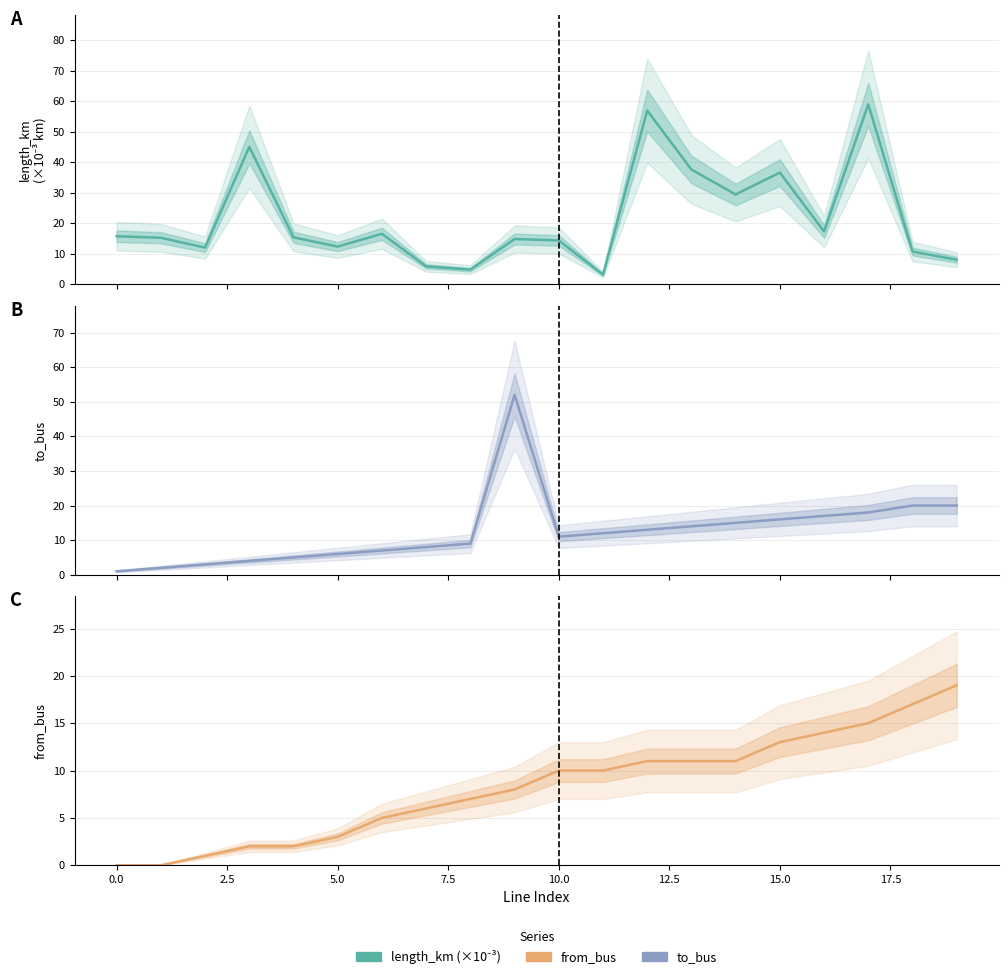

Which series has the widest spread of values?

length_km